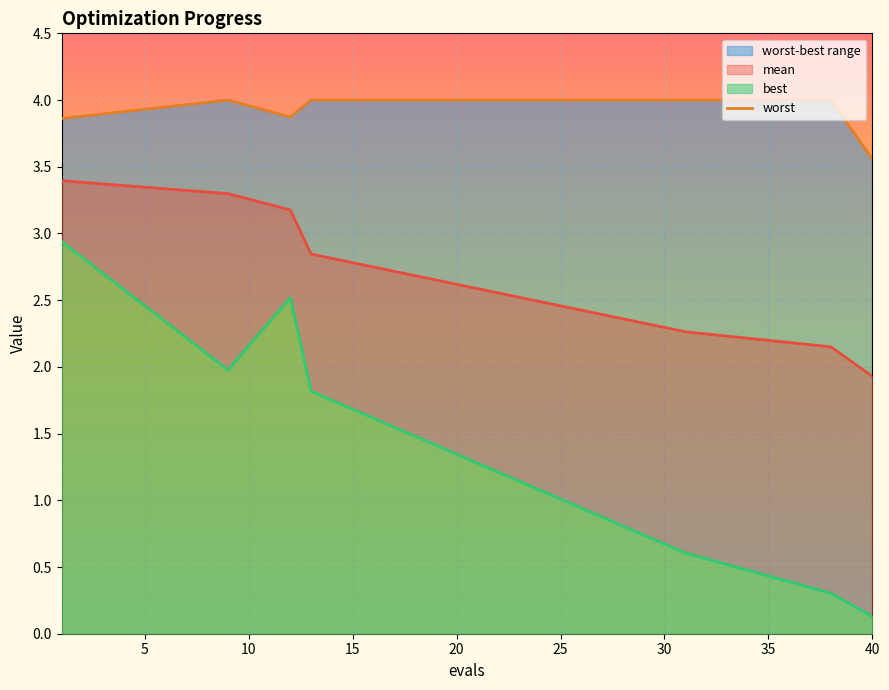

How many interior local peaks (higher than both neighbors) does the data have?

1